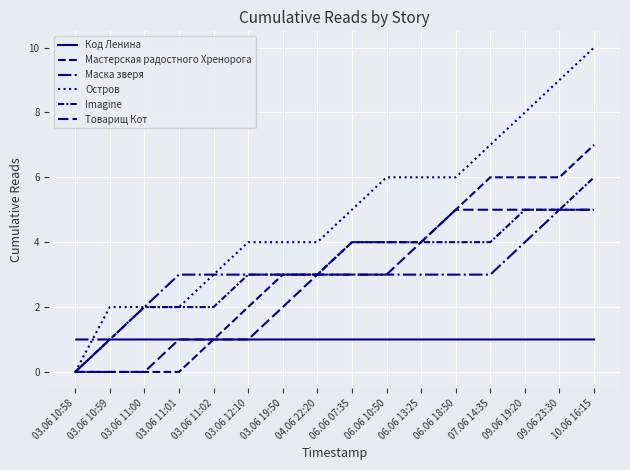

How many lines are shown in the chart?

6